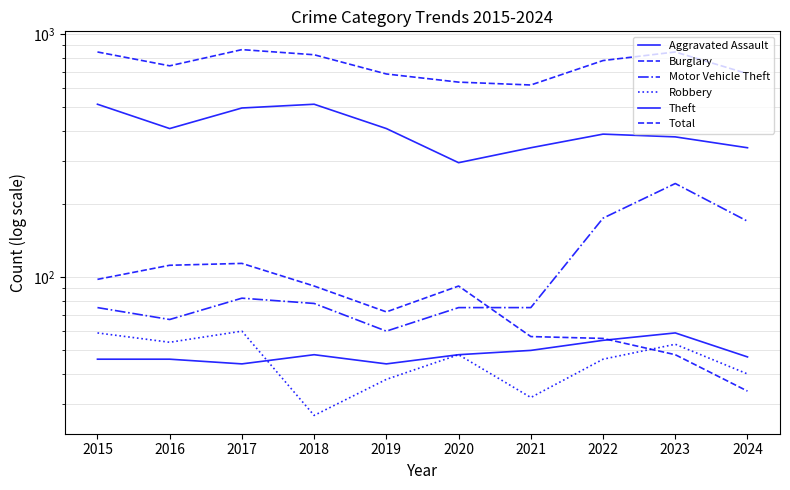

Reading left to right, list all the values displayed in this chart.

Aggravated Assault: 2015=46	2016=46	2017=44	2018=48	2019=44	2020=48	2021=50	2022=55	2023=59	2024=47
Burglary: 2015=98	2016=112	2017=114	2018=92	2019=72	2020=92	2021=57	2022=56	2023=48	2024=34
Motor Vehicle Theft: 2015=75	2016=67	2017=82	2018=78	2019=60	2020=75	2021=75	2022=175	2023=243	2024=170
Robbery: 2015=59	2016=54	2017=60	2018=27	2019=38	2020=48	2021=32	2022=46	2023=53	2024=40
Theft: 2015=515	2016=409	2017=497	2018=515	2019=409	2020=296	2021=341	2022=388	2023=378	2024=341
Total: 2015=845	2016=741	2017=864	2018=823	2019=686	2020=635	2021=618	2022=779	2023=845	2024=688